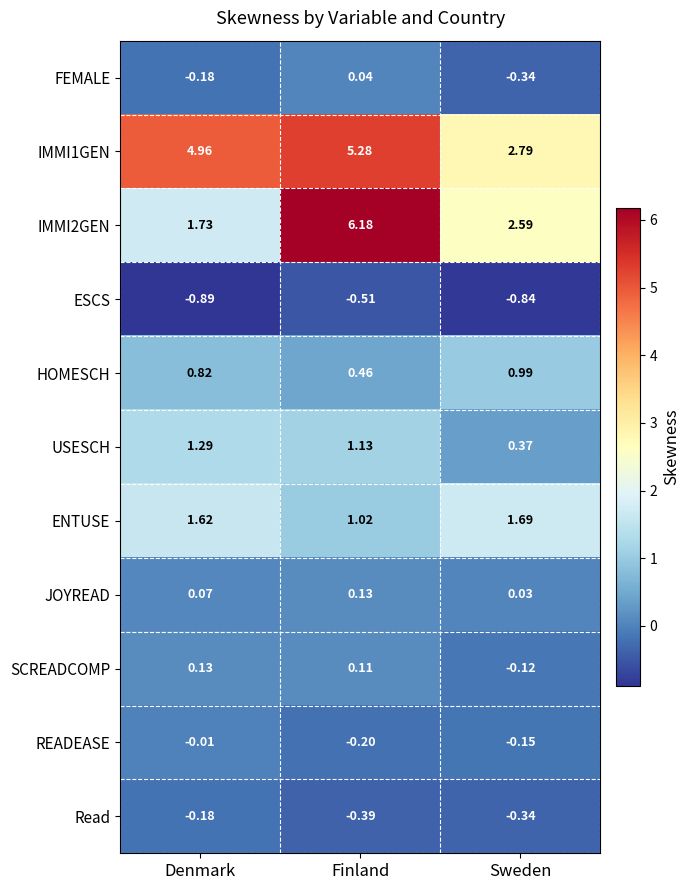

Which series has the largest range (max minus min)?

IMMI2GEN